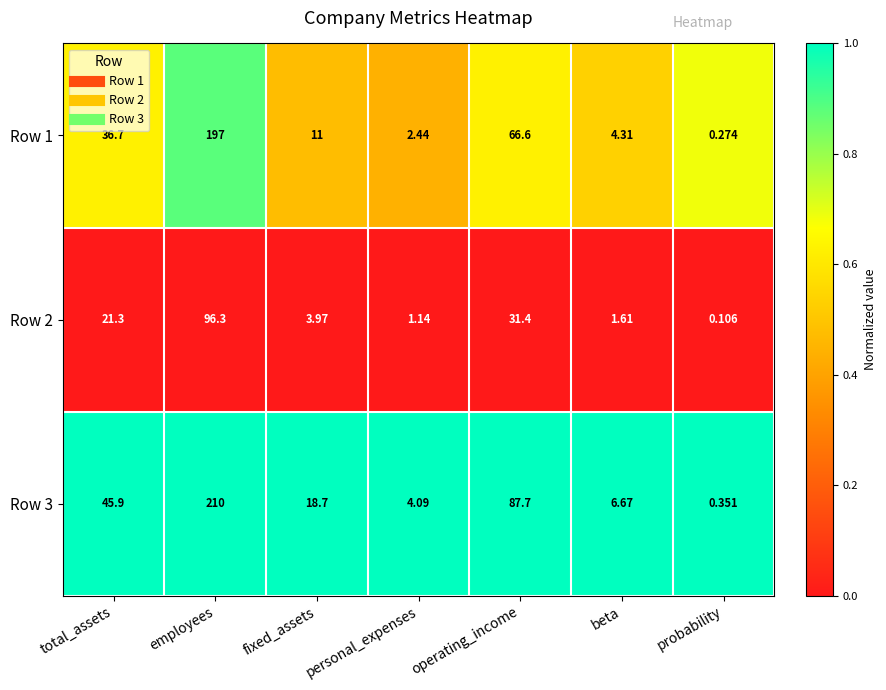

At which label is Row 2 closest to 48?

operating_income